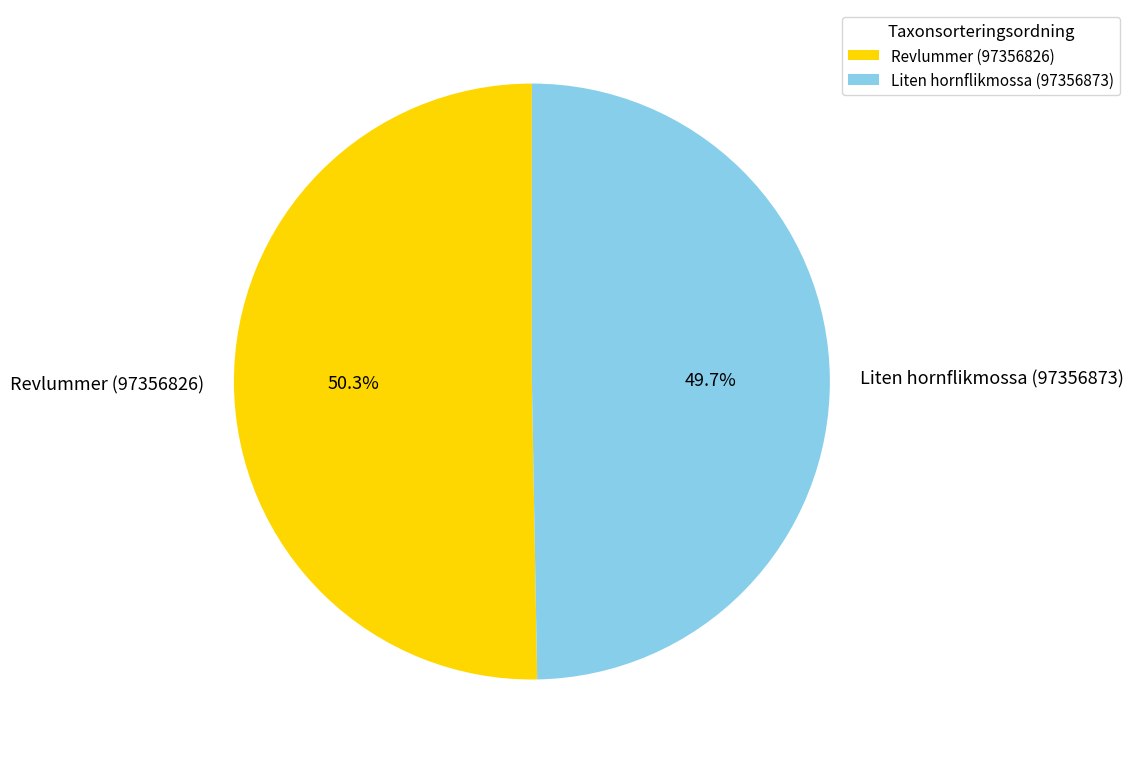

True or false: Revlummer (97356826) accounts for 50% of the total.

True